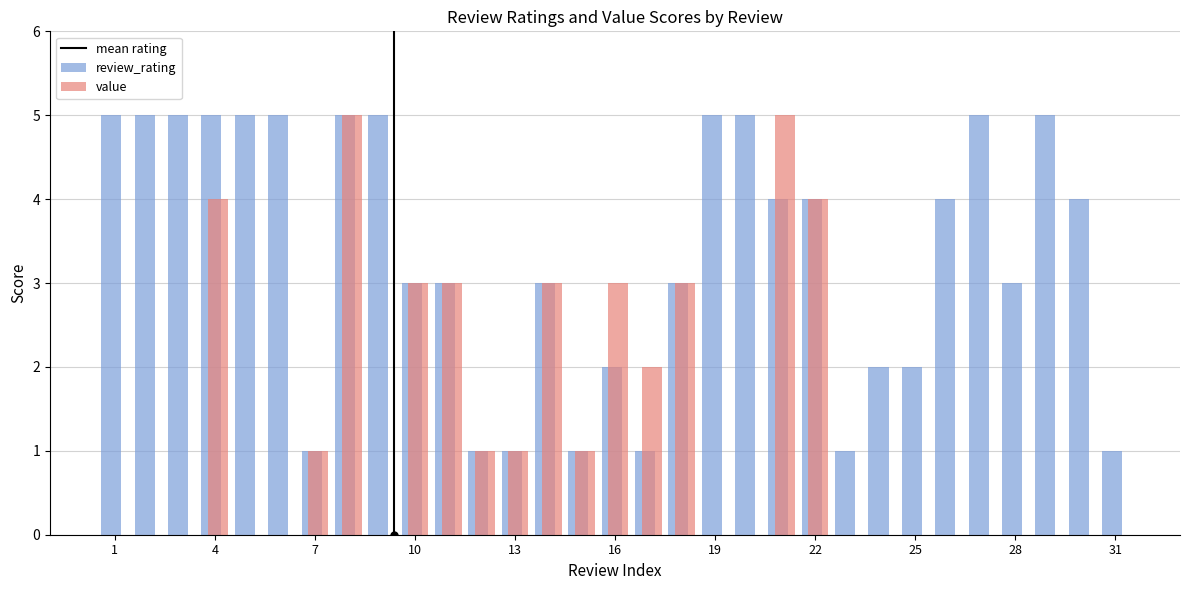

How many series are shown in this chart?

2